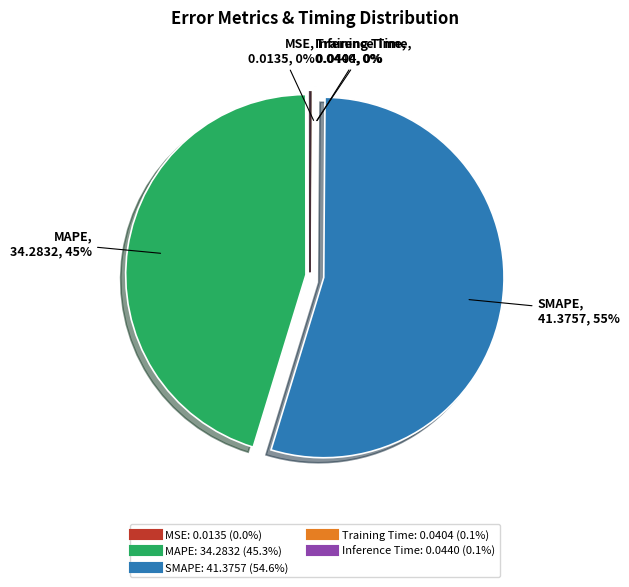

Is it true that MAPE is 34% of the pie?

False